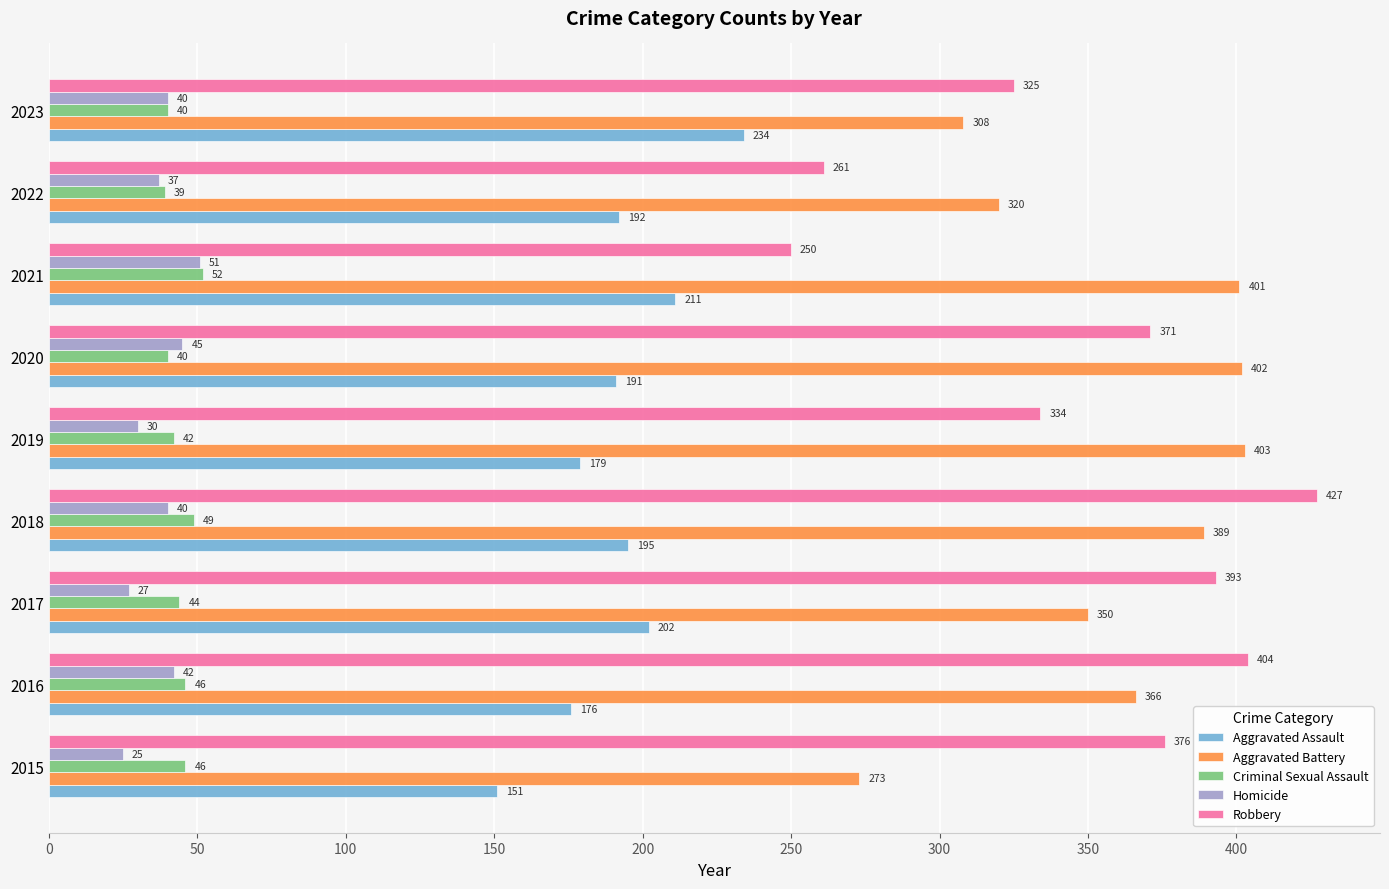

At which label is Aggravated Assault closest to 192?

2022